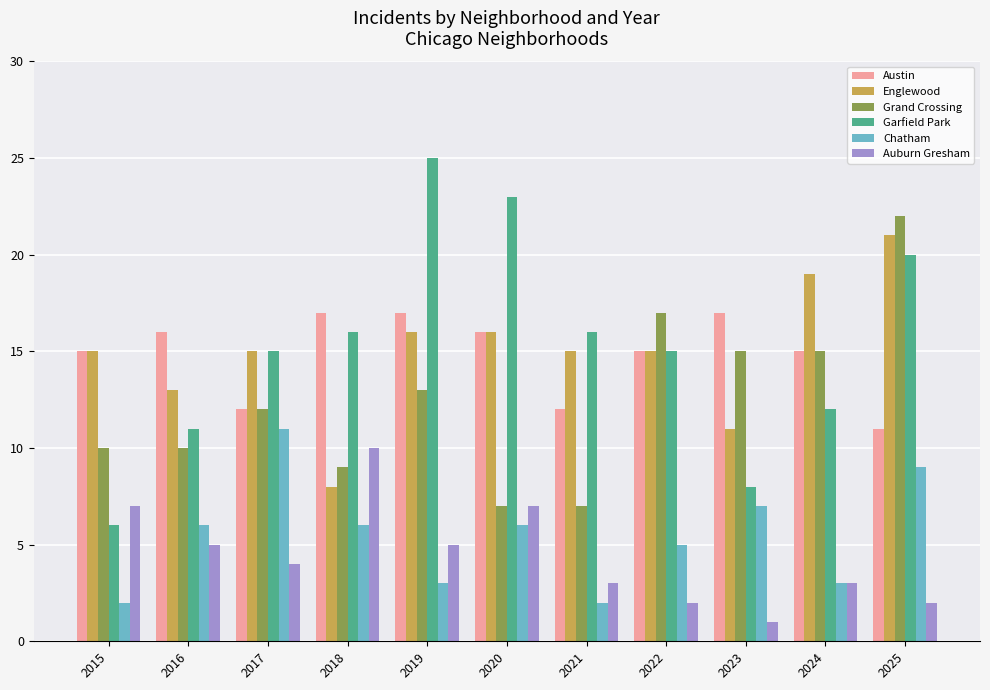

Is it true that Garfield Park equals 25 at 2022?

False